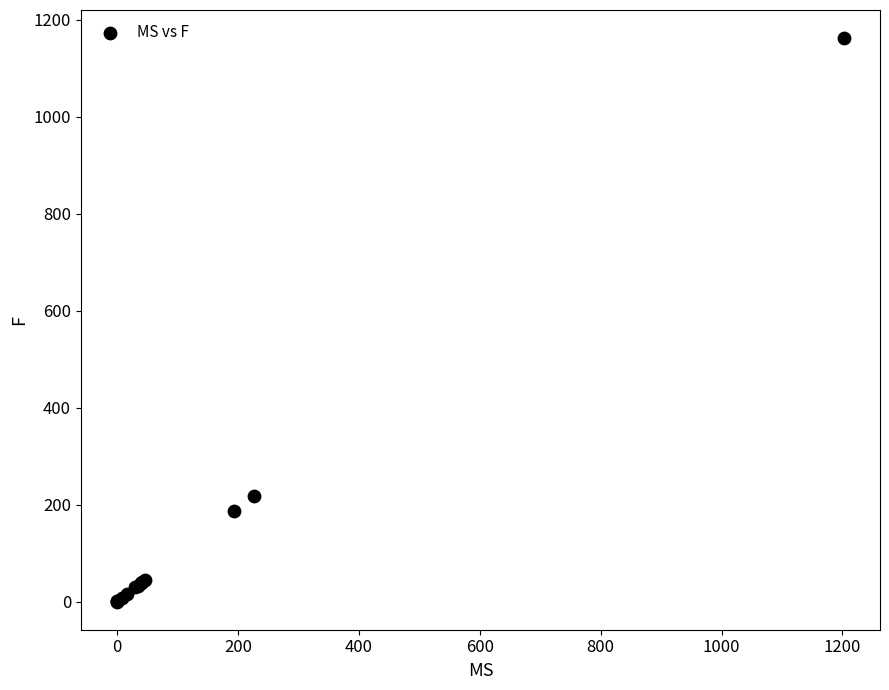

What Y value in the scatter plot is closest to 581?

218.6